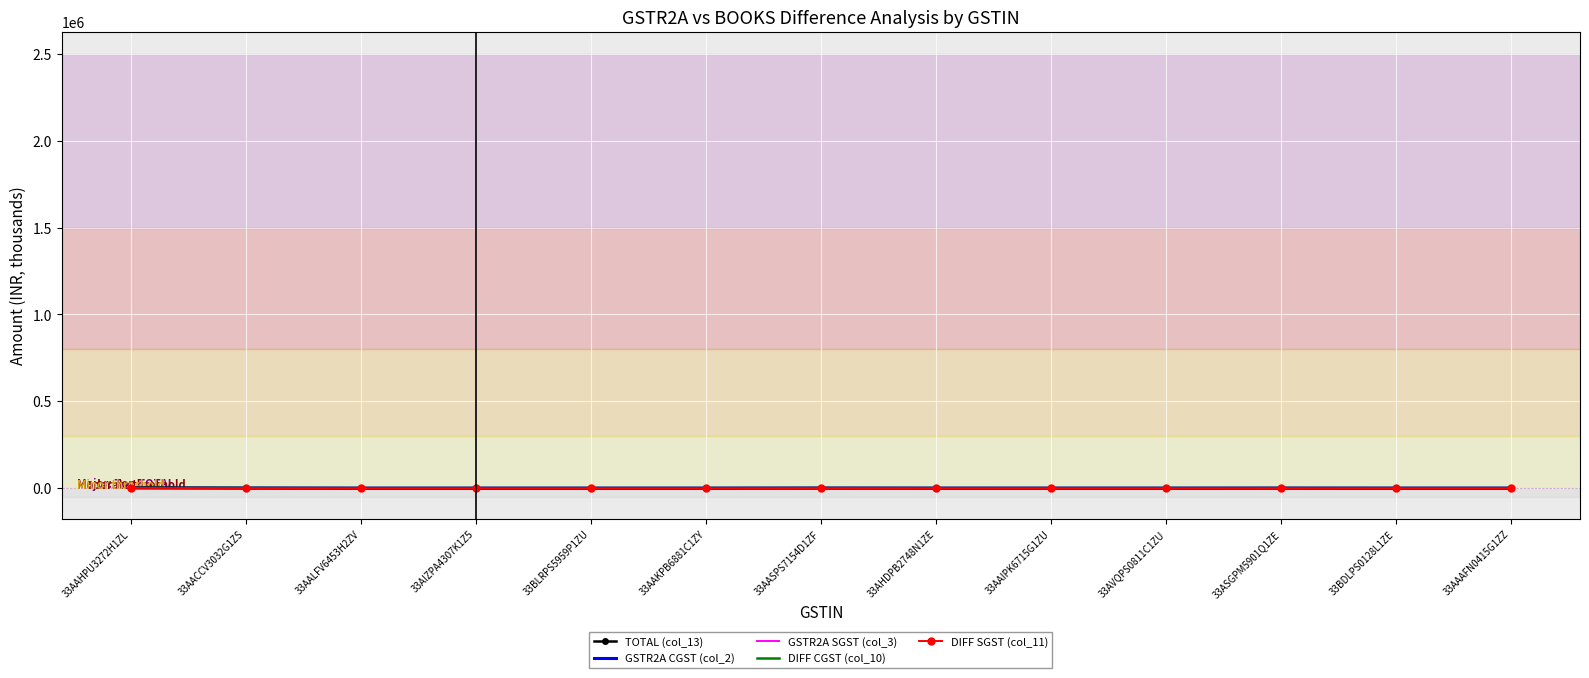

Which series has the largest range (max minus min)?

TOTAL (col_13)